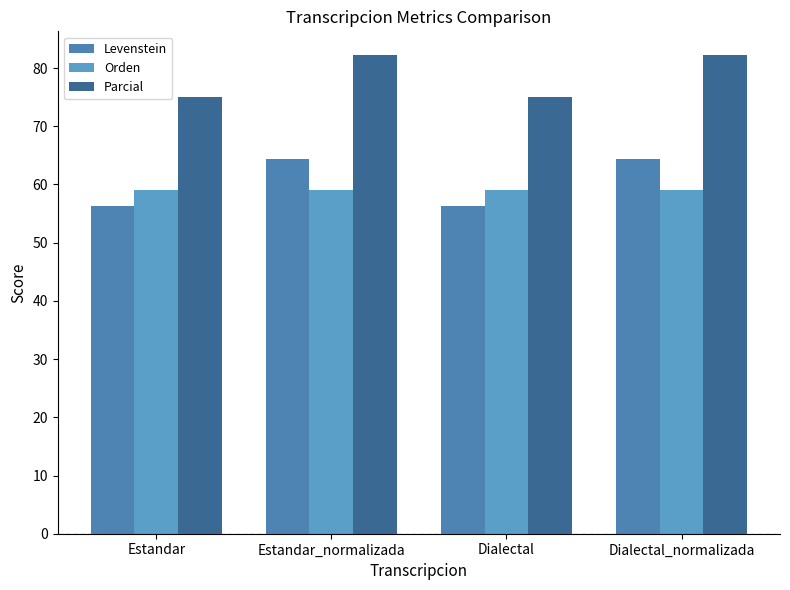

What are all the series names shown in the legend?

Levenstein, Orden, Parcial